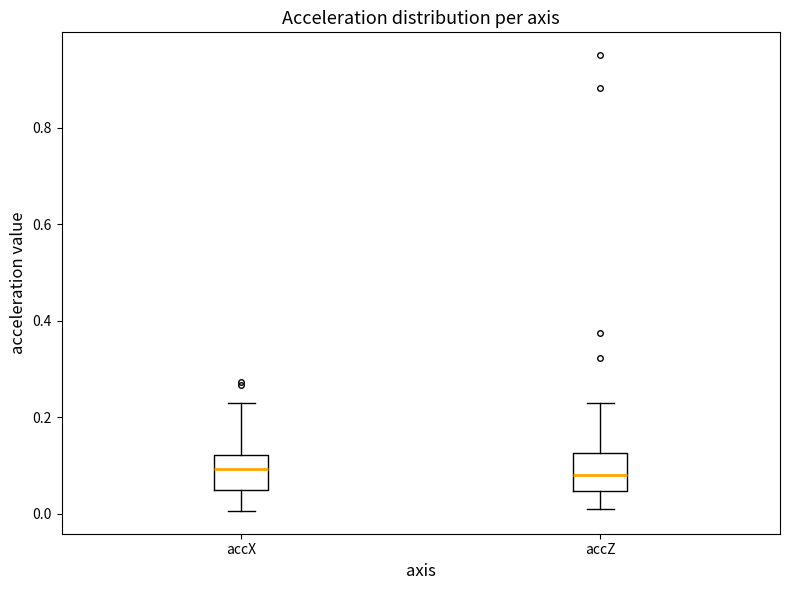

Where is the lower edge of the box for accX on the y-axis? The values are not printed on the chart, so give them approximately, as read against the axis.

0.04